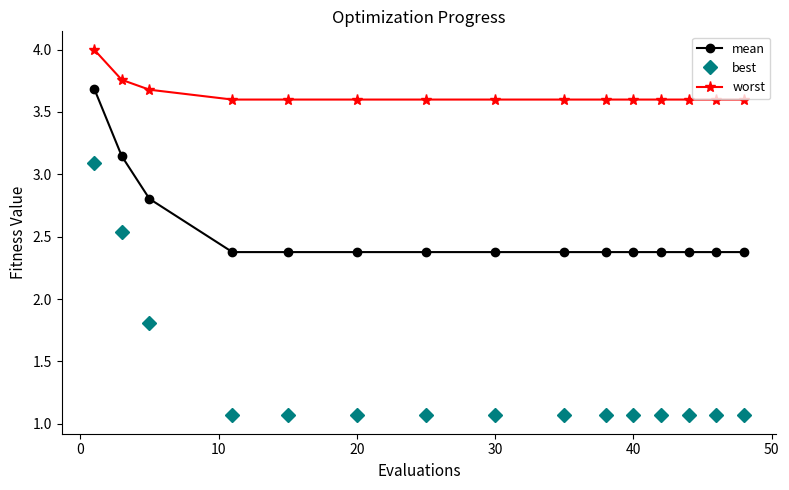

What is the difference between the second highest and second lowest values in the best series?

1.5